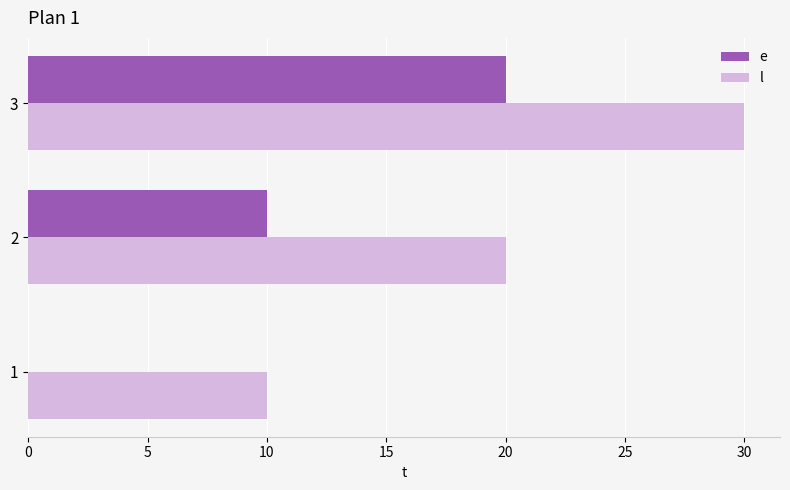

What is the total value across all series at 3?

50